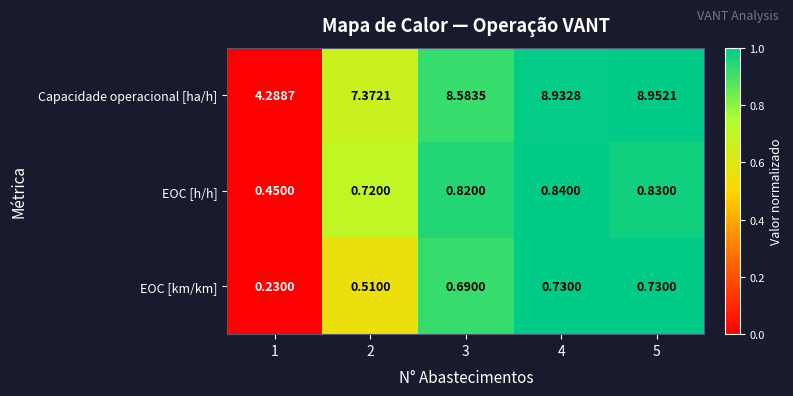

Which label corresponds to the smallest value in the chart?

1